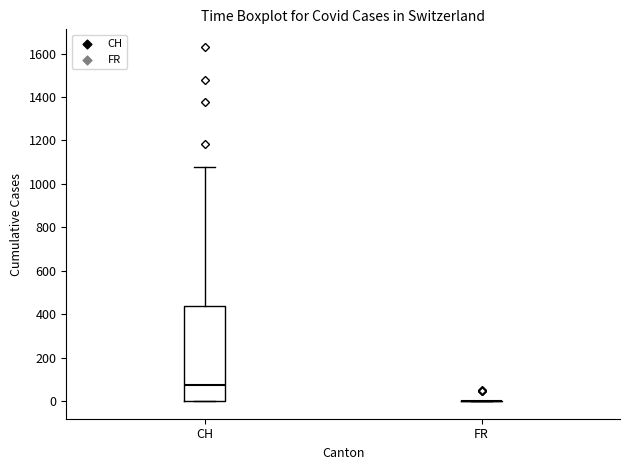

Which box is the tallest, from its lower edge to its upper edge?

CH